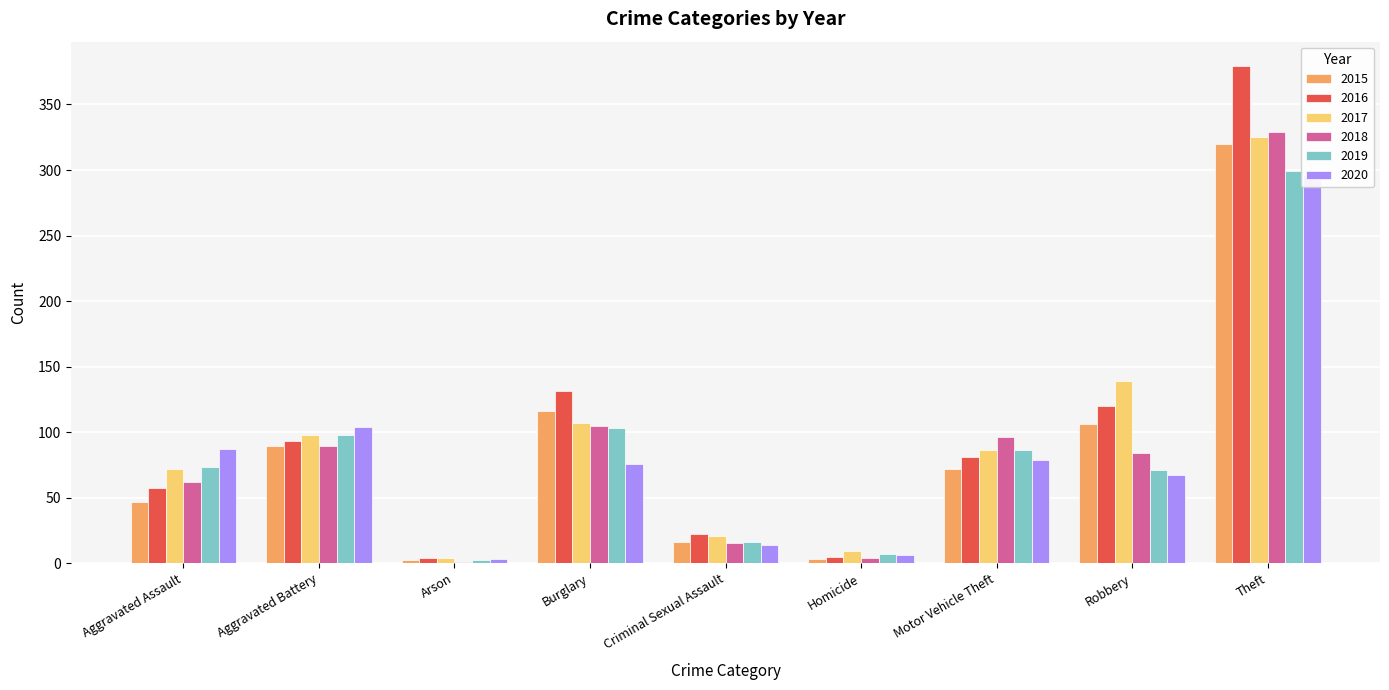

What are all the series names shown in the legend?

2015, 2016, 2017, 2018, 2019, 2020